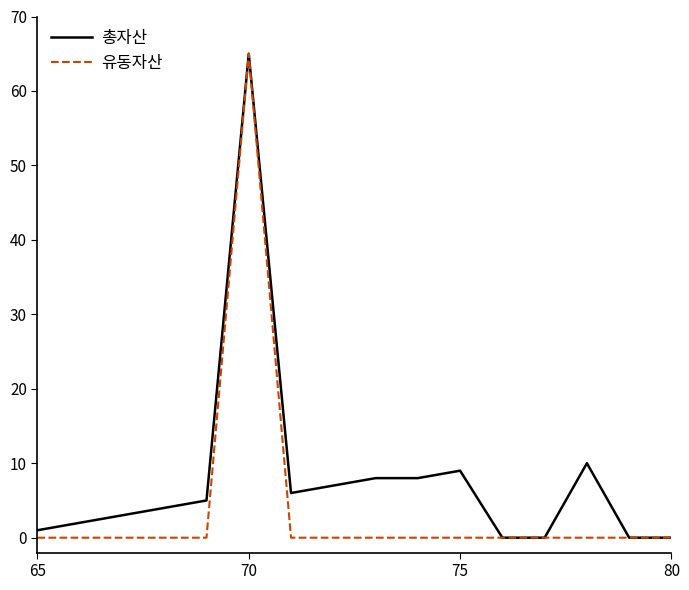

How many lines are shown in the chart?

2